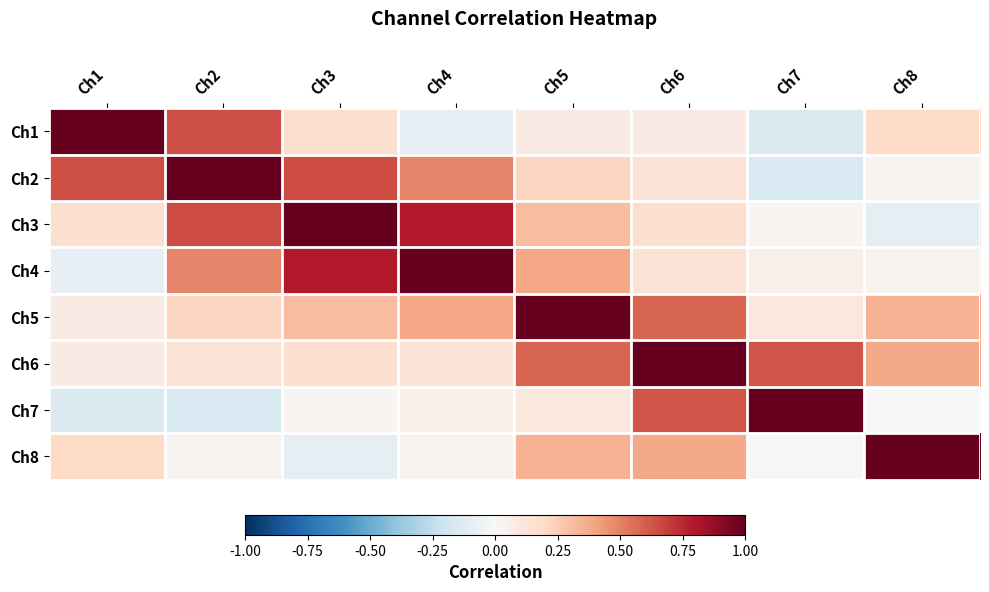

At Ch1, list the series in order from largest to smallest.

Ch1, Ch2, Ch8, Ch3, Ch5, Ch6, Ch4, Ch7